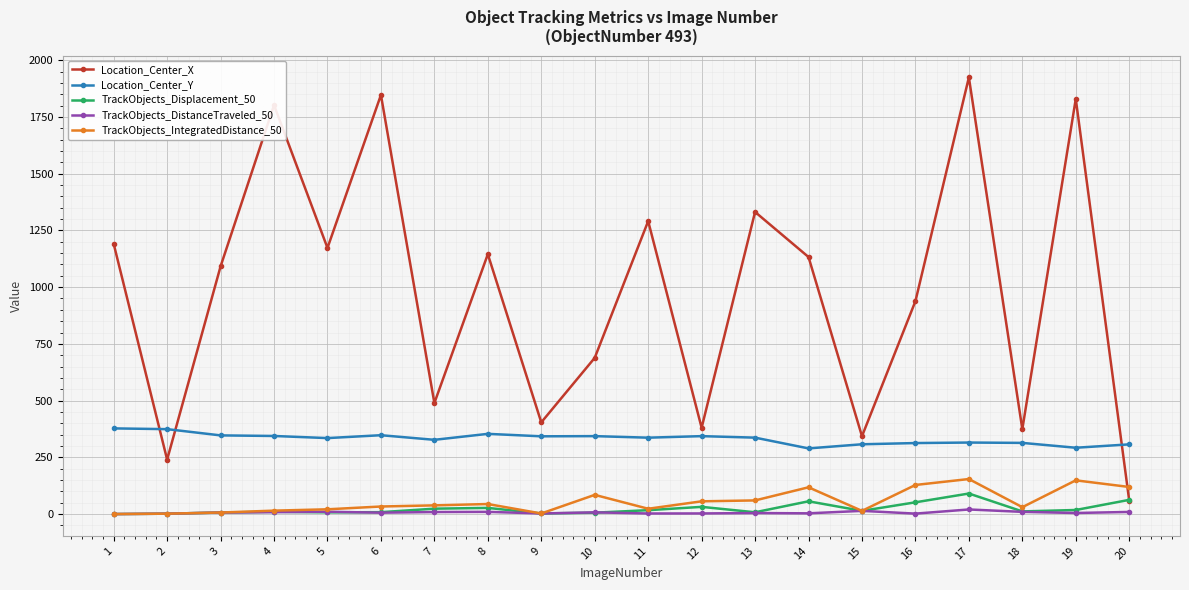

The value of Location_Center_Y at 2 is 163.0. True or false?

False